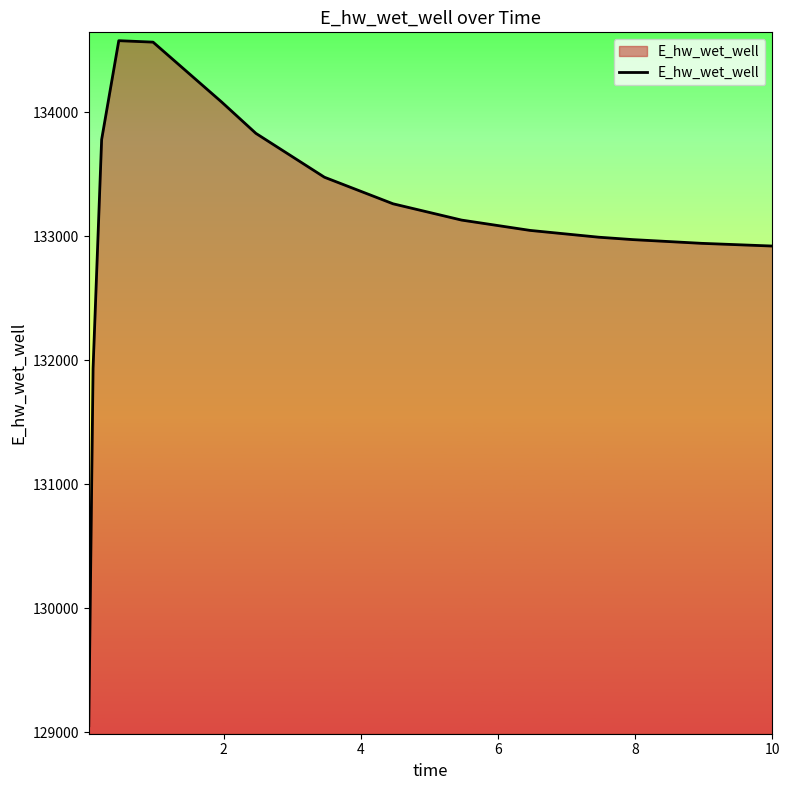

What is the minimum value shown in the chart?

129051.6